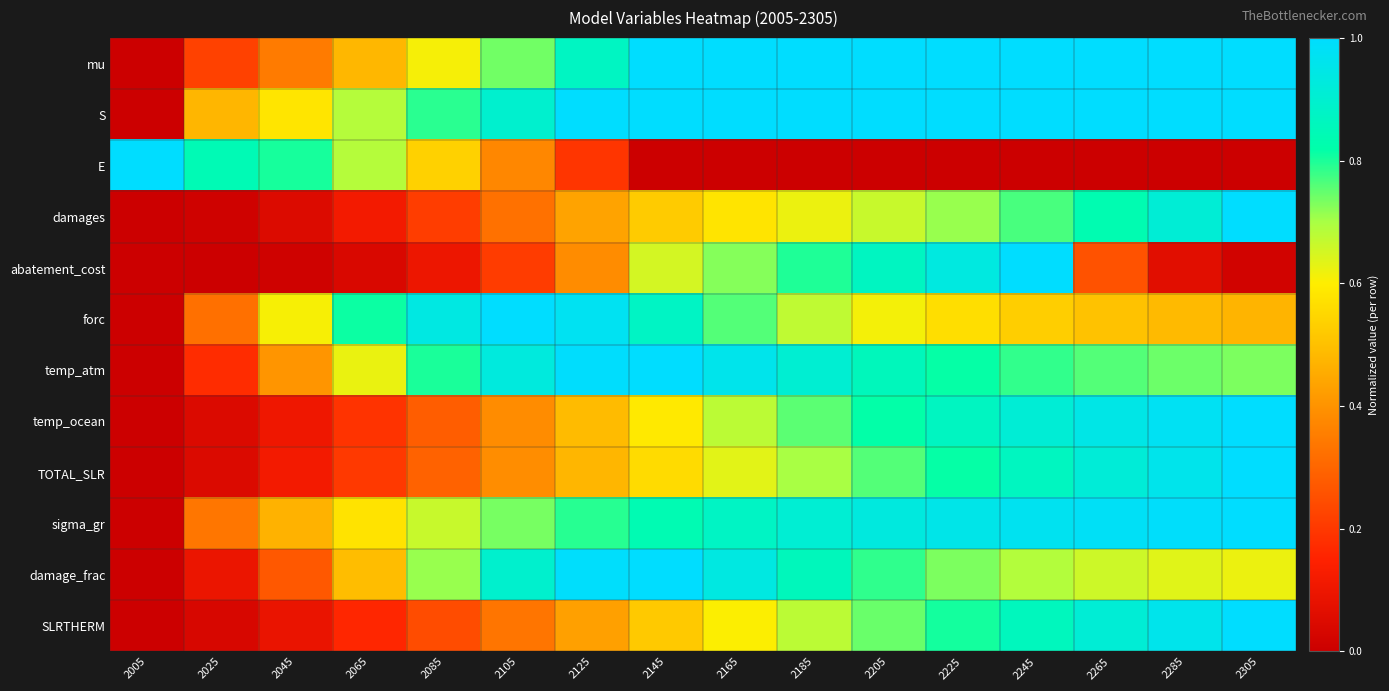

How many categories are shown in the chart?

16